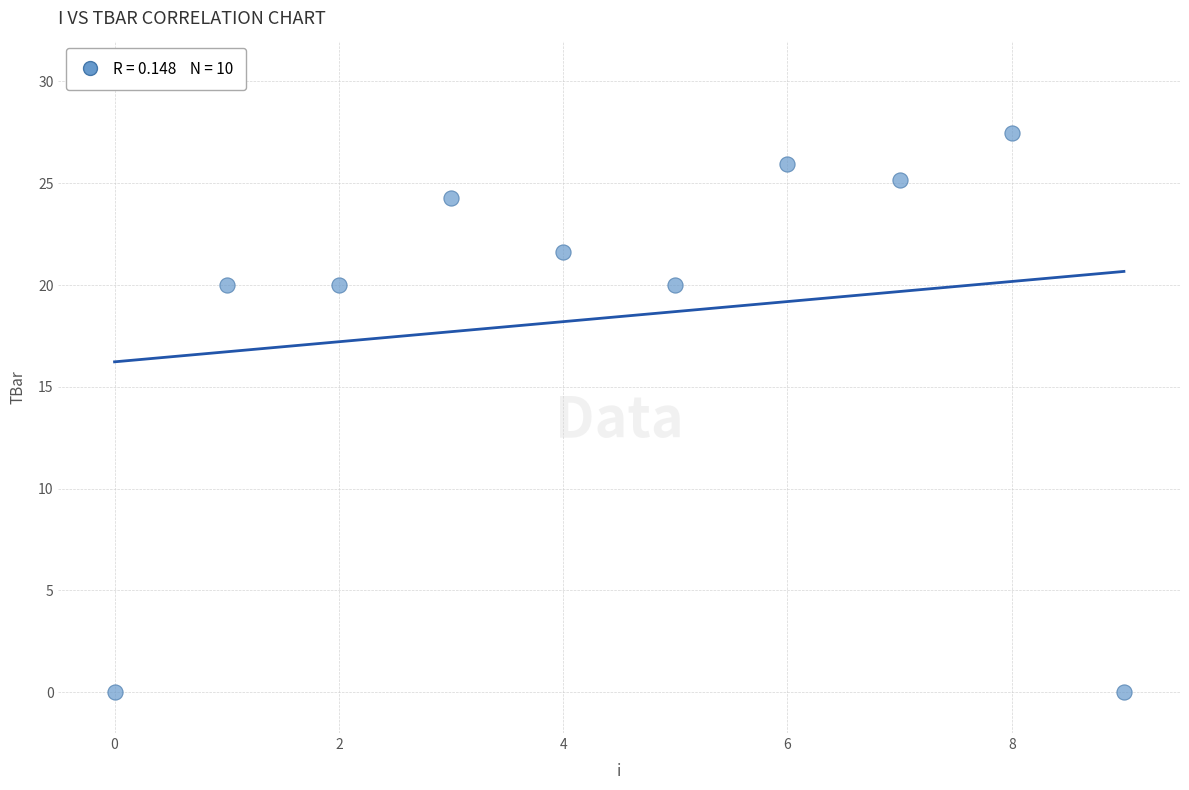

What is the average Y value?

18.4